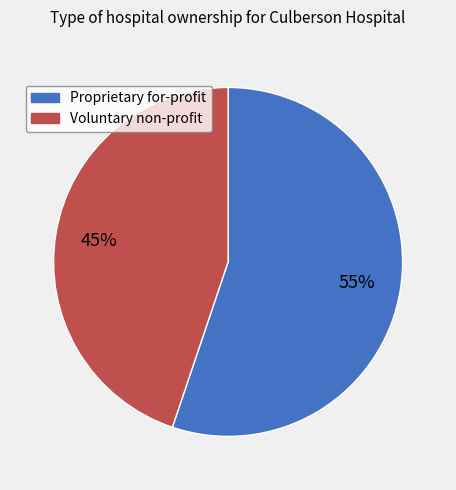

Rank the categories by value from highest to lowest.

Proprietary for-profit, Voluntary non-profit